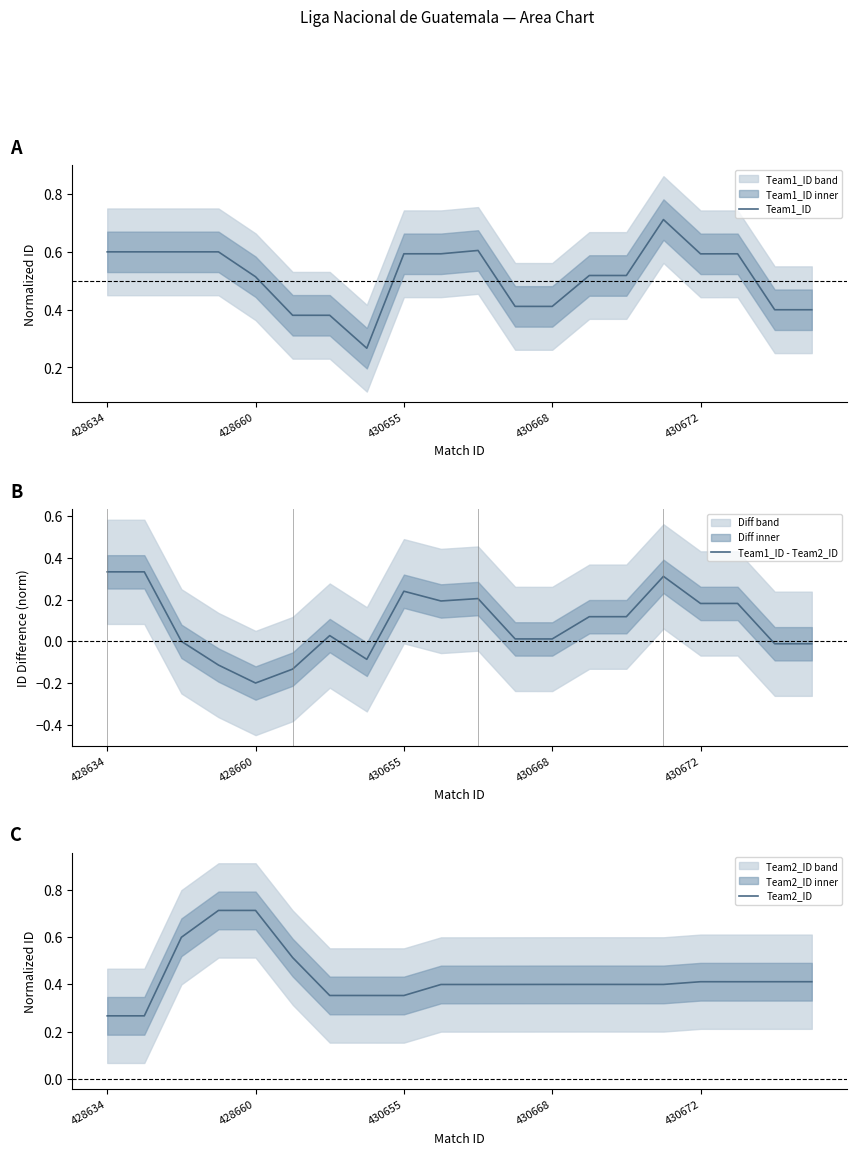

What is the approximate value of Team1_ID at 430672?

0.6